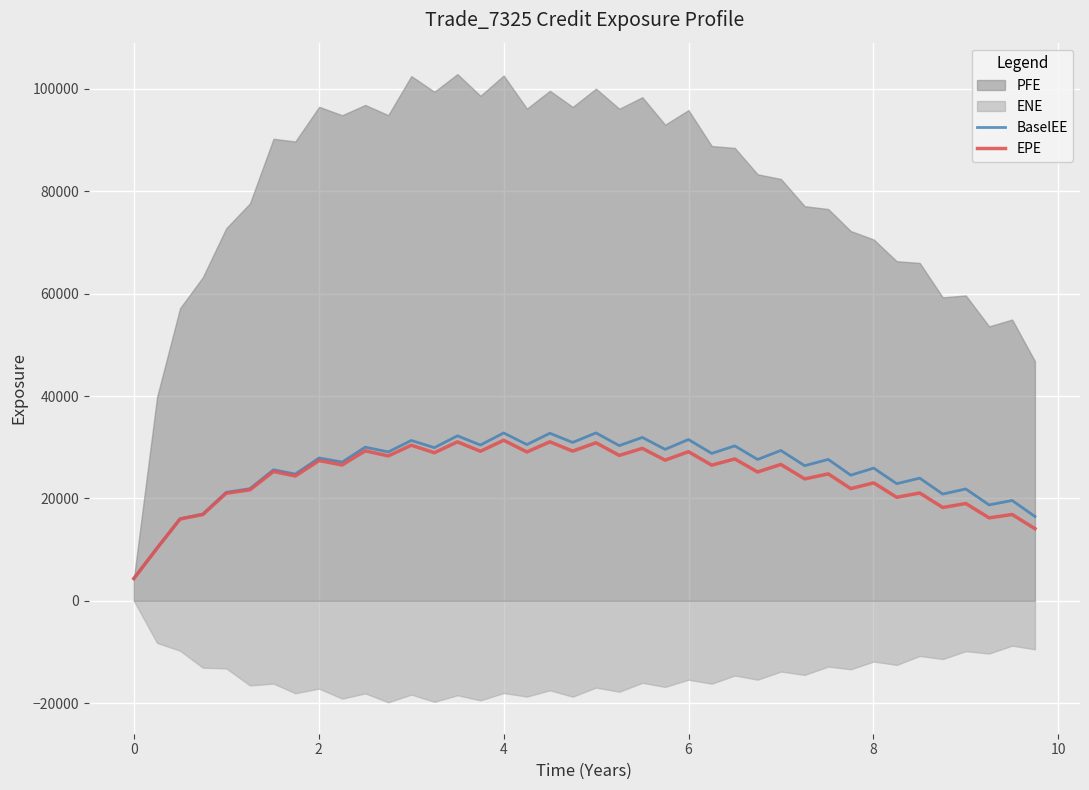

What is the lowest value of the BaselEE series?

4344.9